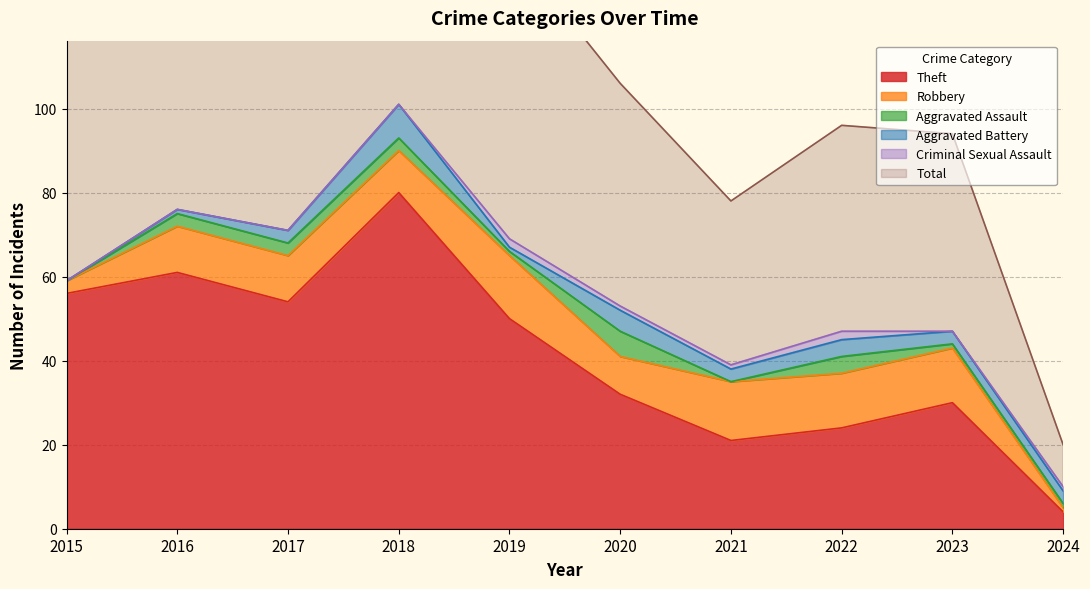

At which label does Aggravated Assault reach its minimum?

2015